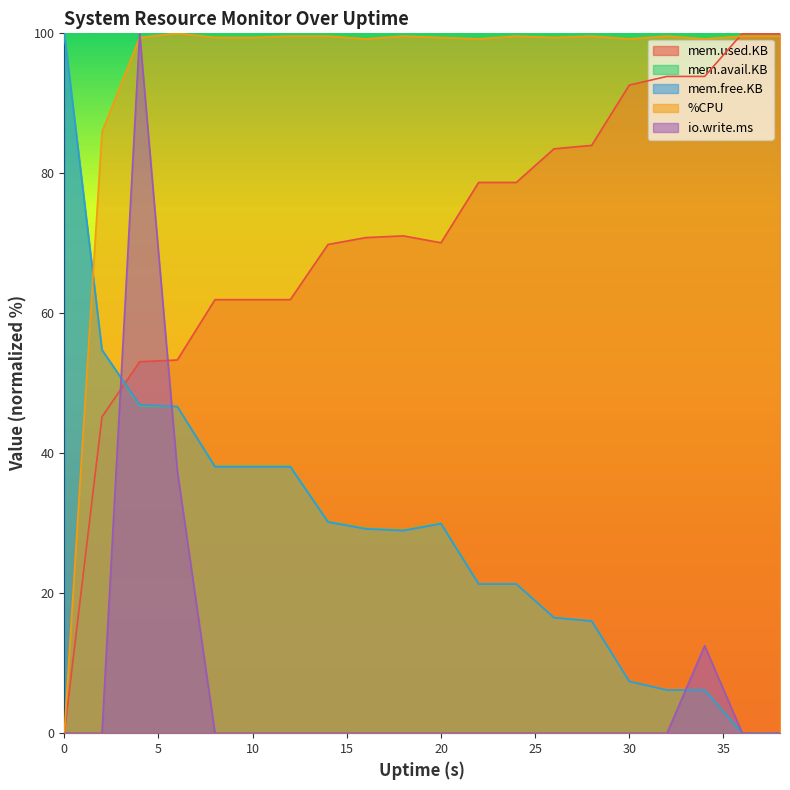

Is it true that %CPU equals 99.4 at 10?

True